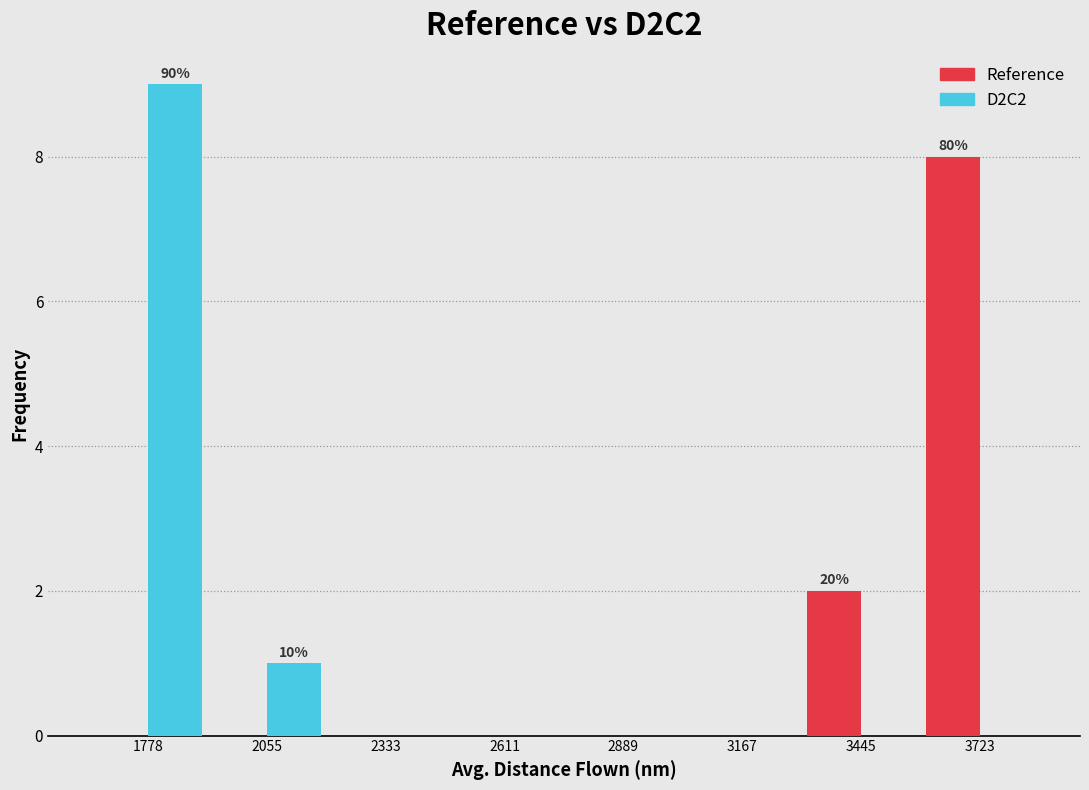

In the D2C2 series, which range on the x-axis has the tallest bar?

1650 to 1900